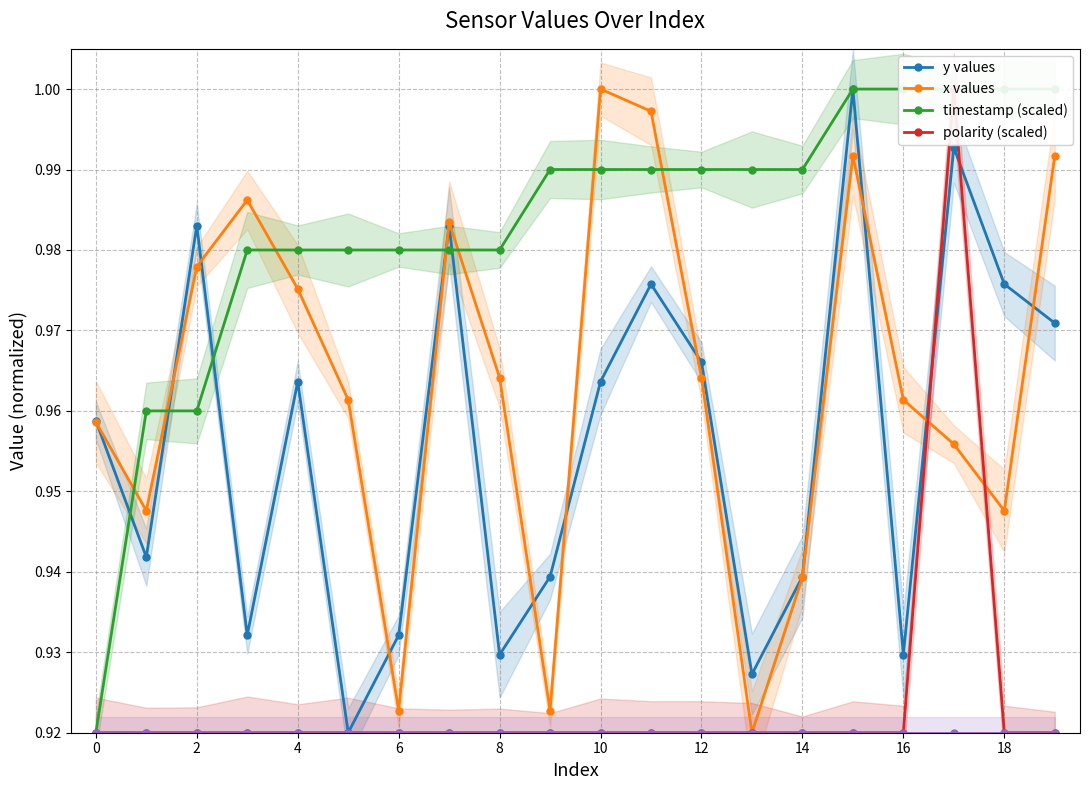

What is the total value across all series at 0?

3.8